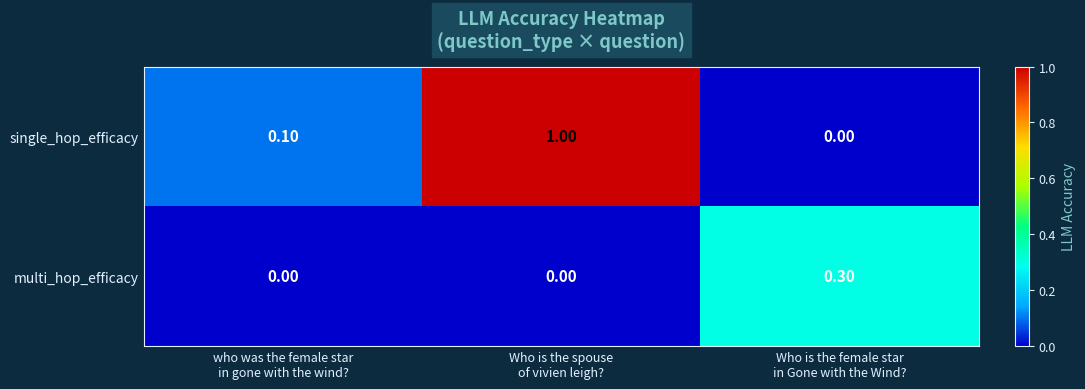

Between who was the female star
in gone with the wind? and Who is the spouse
of vivien leigh?, which series saw the biggest shift?

single_hop_efficacy